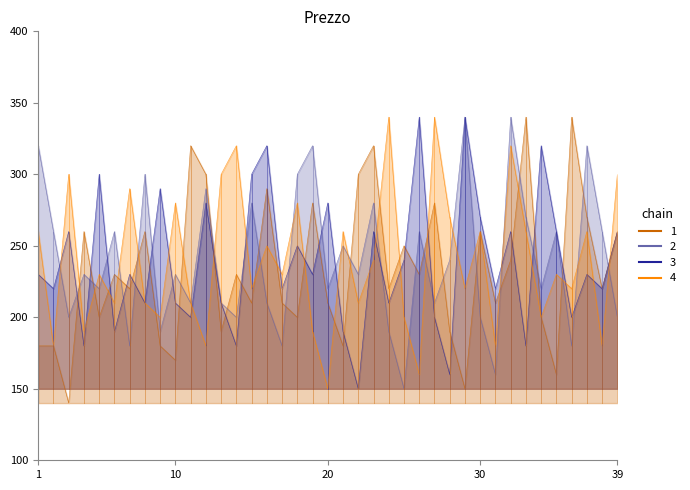

List the labels in order of 4 value, largest first.

24, 27, 14, 32, 3, 13, 39, 7, 10, 18, 28, 1, 21, 30, 33, 37, 16, 23, 5, 17, 35, 15, 29, 36, 6, 8, 11, 22, 9, 25, 34, 4, 19, 2, 12, 31, 38, 26, 20